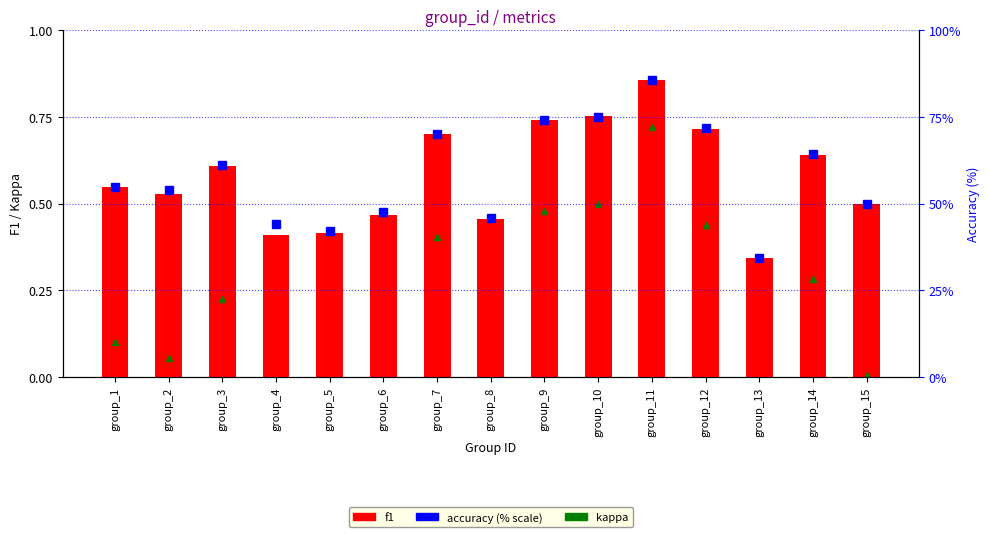

Reading left to right, transcribe all the data shown in this chart.

kappa: group_1=0.1	group_2=0.1	group_3=0.2	group_4=-0.1	group_5=-0.2	group_6=-0.0	group_7=0.4	group_8=-0.1	group_9=0.5	group_10=0.5	group_11=0.7	group_12=0.4	group_13=-0.3	group_14=0.3	group_15=0.0
f1: group_1=0.5	group_2=0.5	group_3=0.6	group_4=0.4	group_5=0.4	group_6=0.5	group_7=0.7	group_8=0.5	group_9=0.7	group_10=0.8	group_11=0.9	group_12=0.7	group_13=0.3	group_14=0.6	group_15=0.5
accuracy (% scale): group_1=54.8	group_2=54.1	group_3=61.2	group_4=44.0	group_5=41.9	group_6=47.6	group_7=70.2	group_8=45.7	group_9=74.1	group_10=75.0	group_11=85.7	group_12=71.9	group_13=34.1	group_14=64.4	group_15=50.0